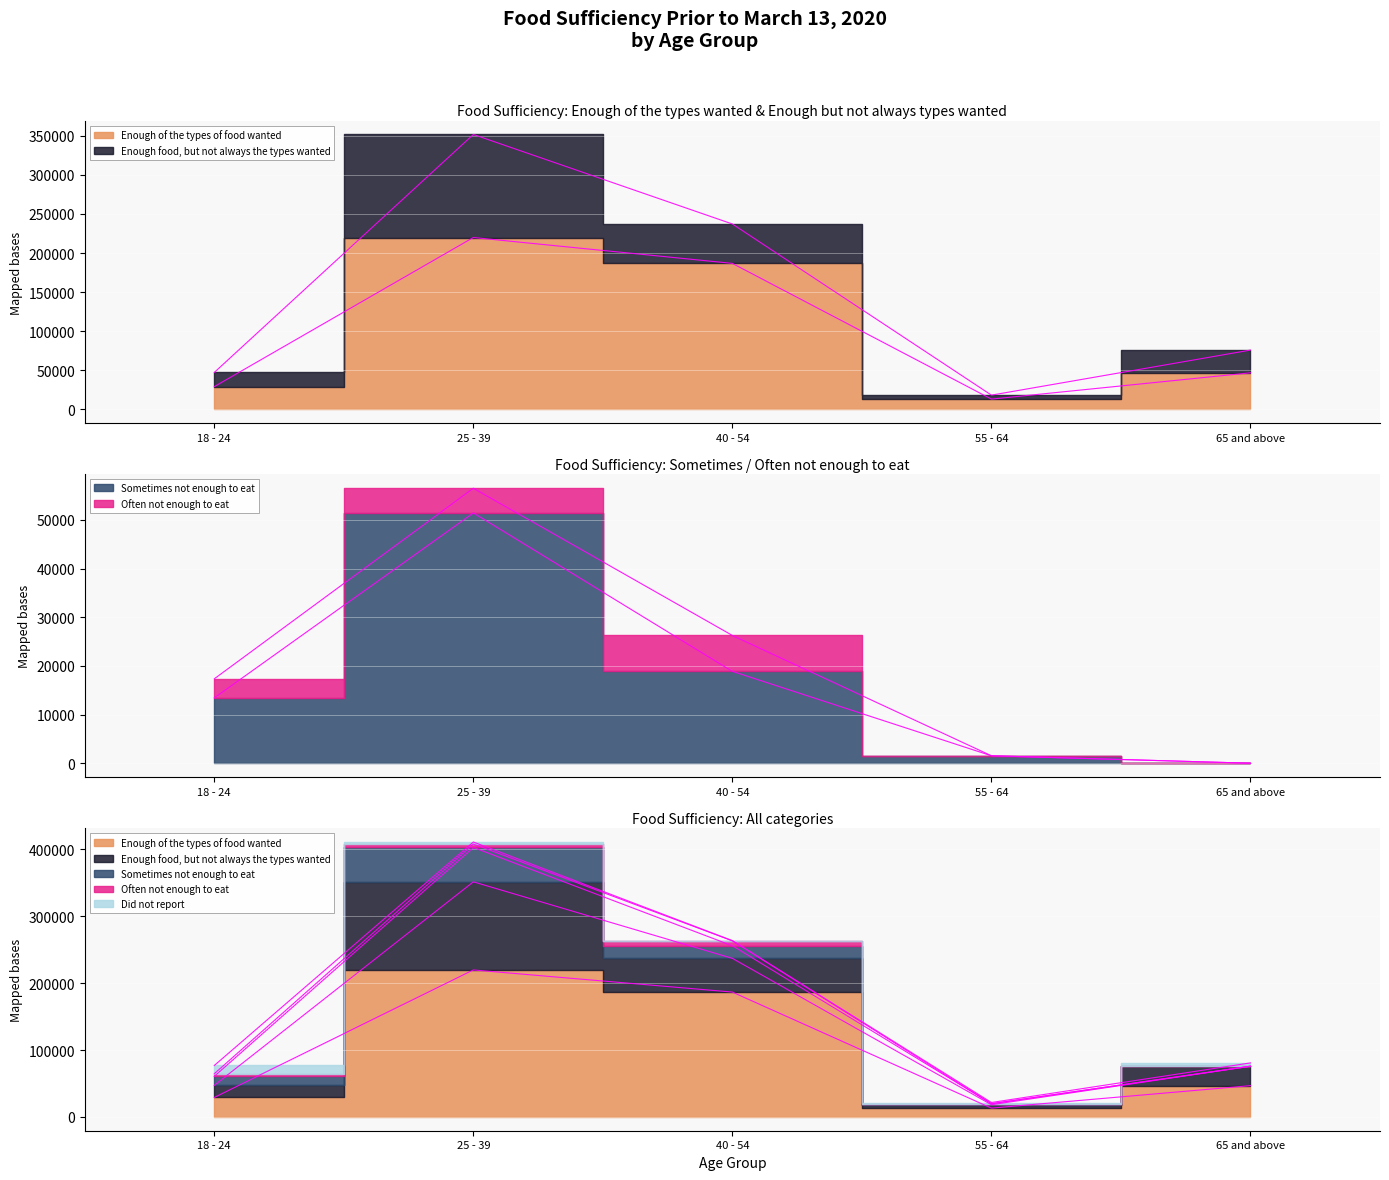

True or false: Enough food, but not always the types wanted and Sometimes not enough to eat intersect in this chart.

False